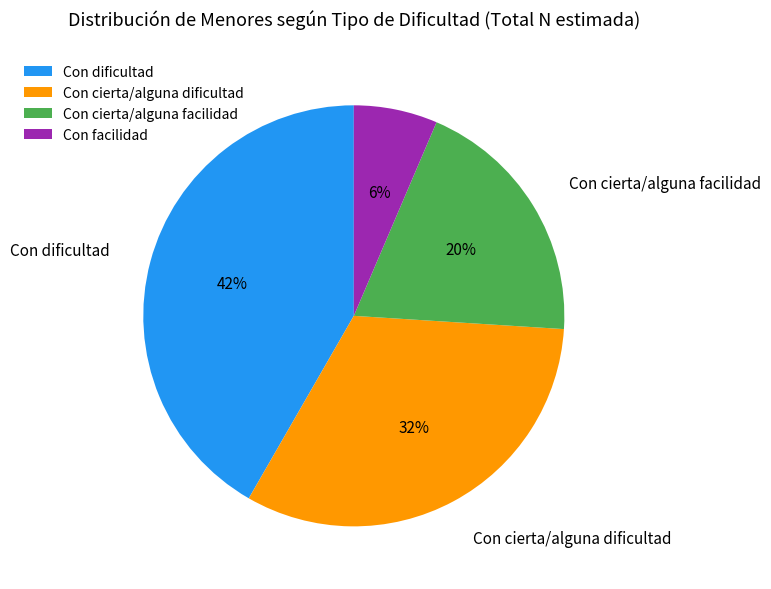

Count the number of slices in the pie.

4